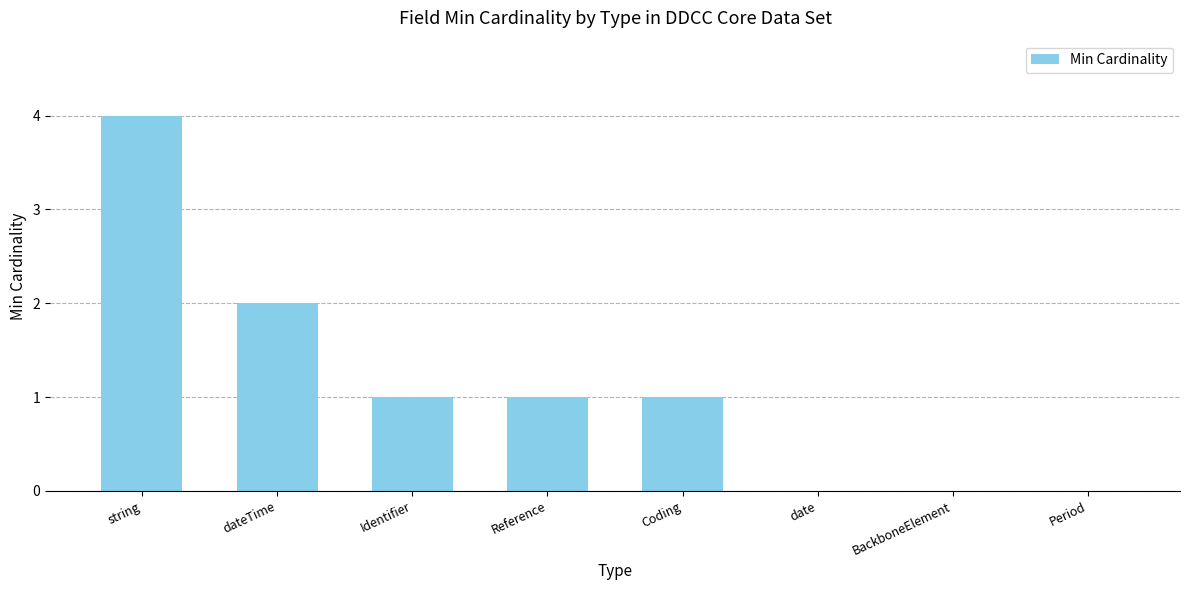

Where does the data first go above 1?

string